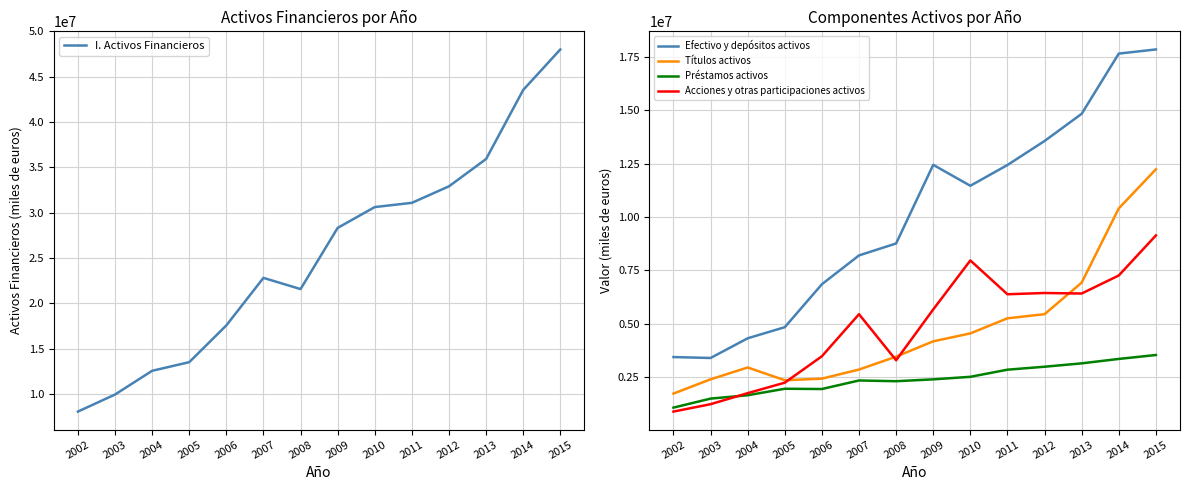

What is the sum of all I. Activos Financieros values?

356552208